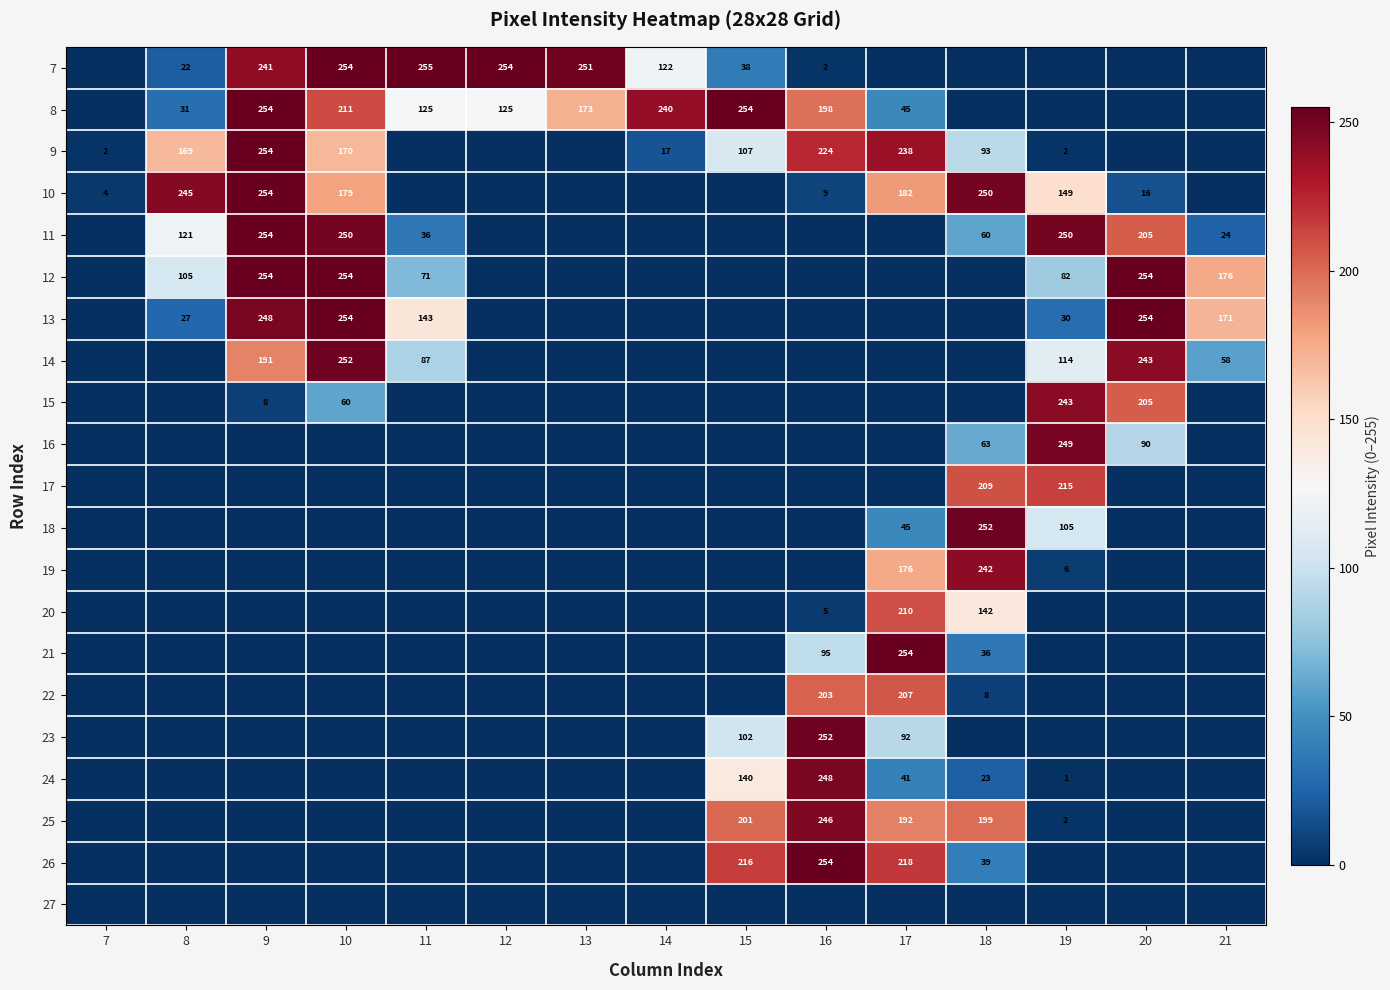

Between 14 and 10, which is larger?

10